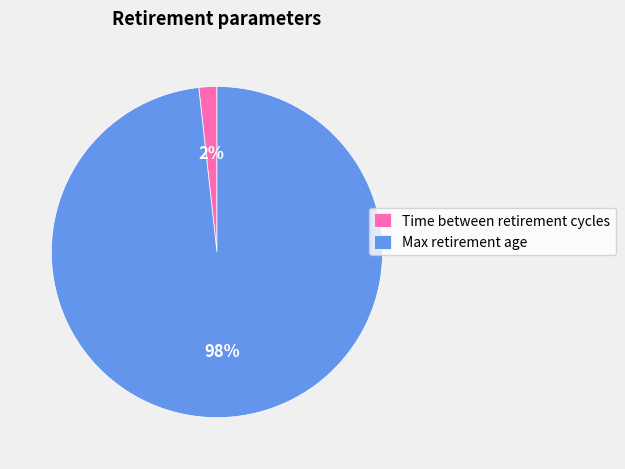

Combined, do Max retirement age and Time between retirement cycles account for over 50%?

Yes